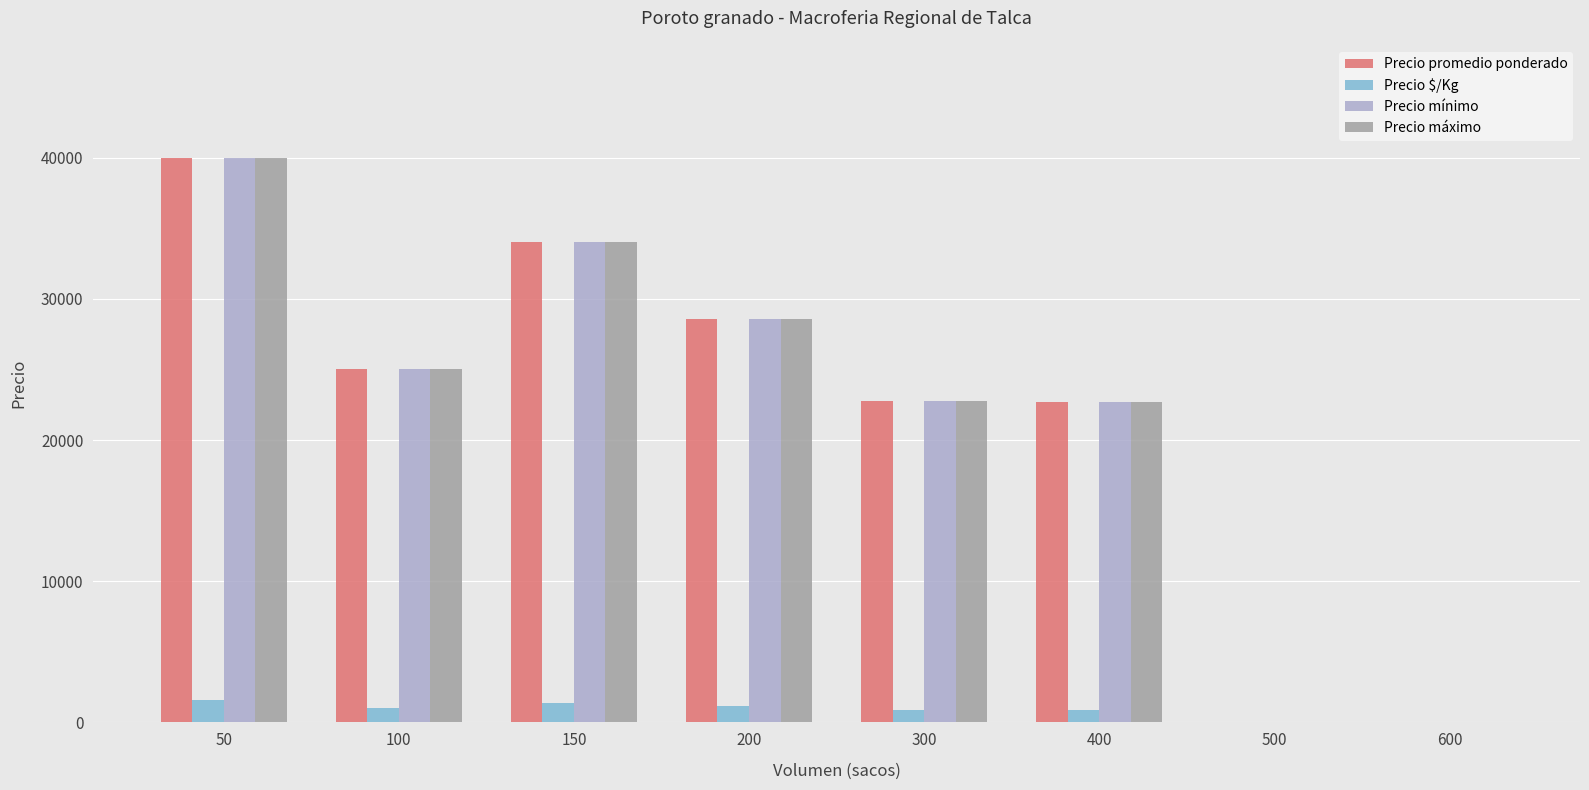

Count the number of categories in the chart.

8